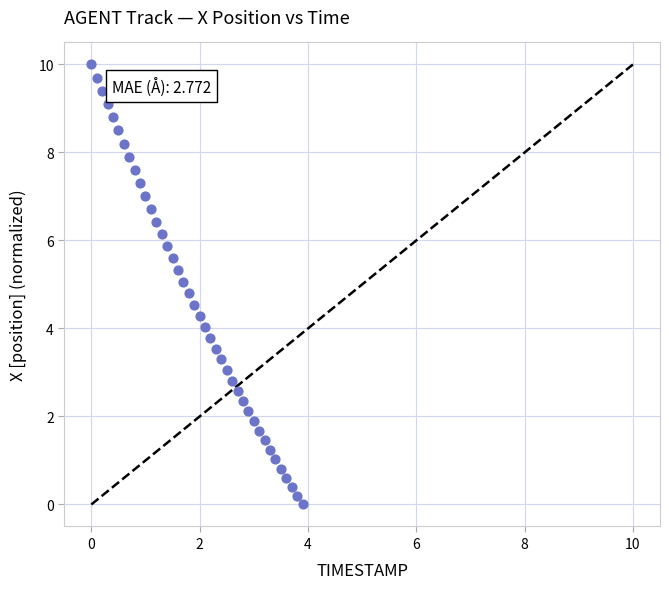

What is the range of X values (max minus min)?

3.9